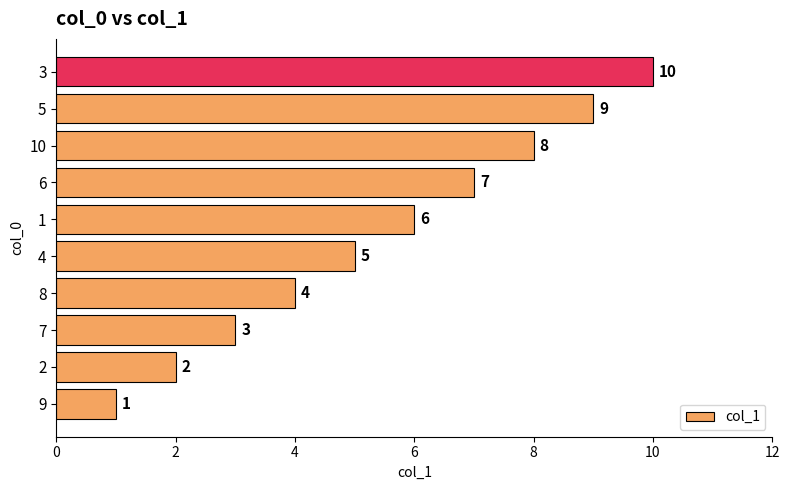

The value at 4 is 1. True or false?

False